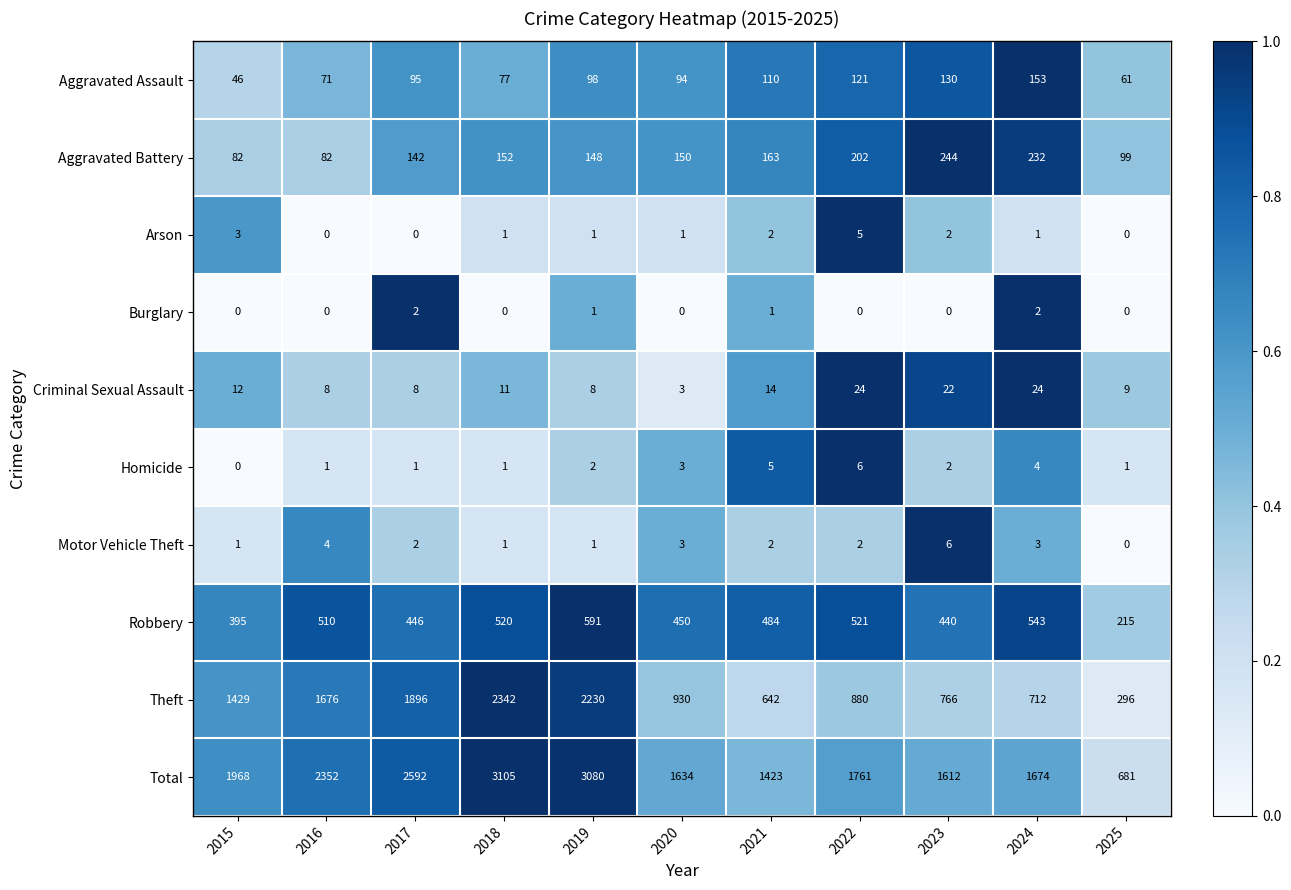

What is the total value across all series at 2020?

3268